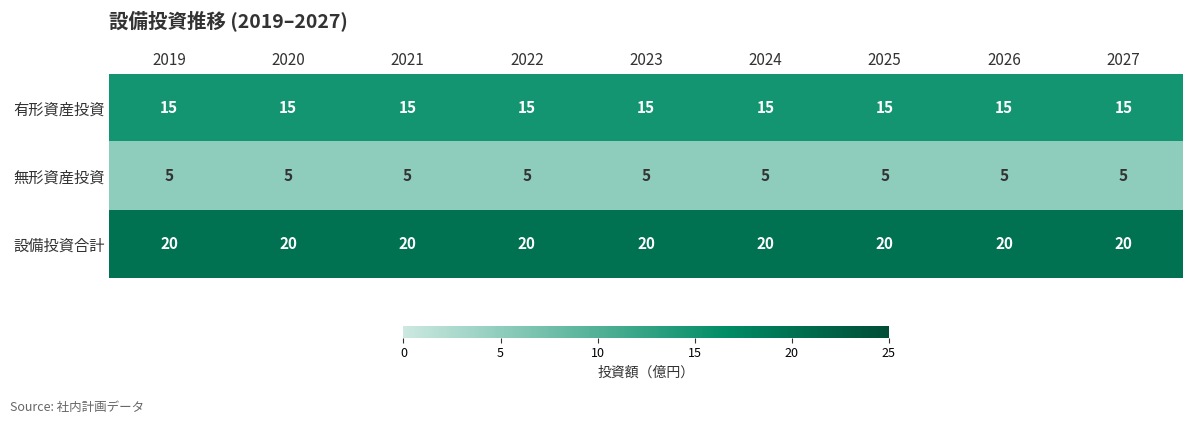

The value of 有形資産投資 at 2024 is 15. True or false?

True